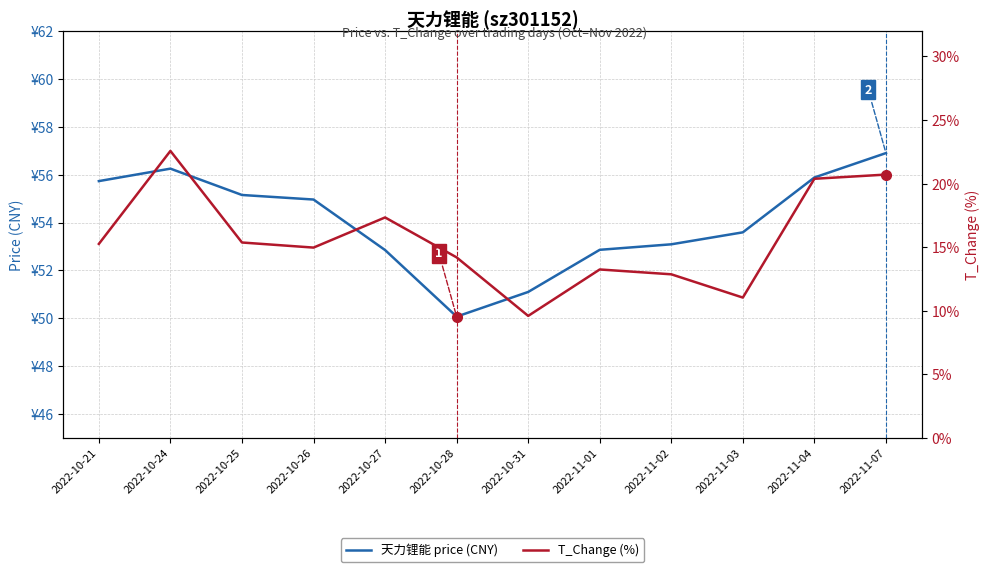

Rank the series at 2022-11-02 from lowest to highest value.

T_Change (%), 天力锂能 price (CNY)